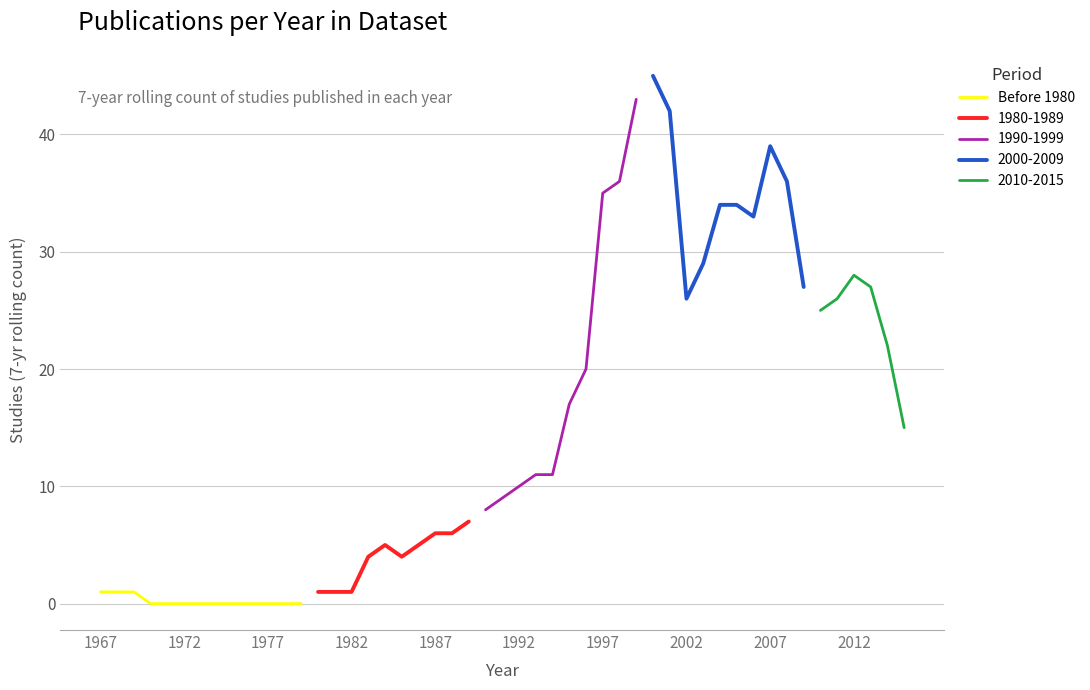

Which has a higher value, 2012 or 1987?

2012